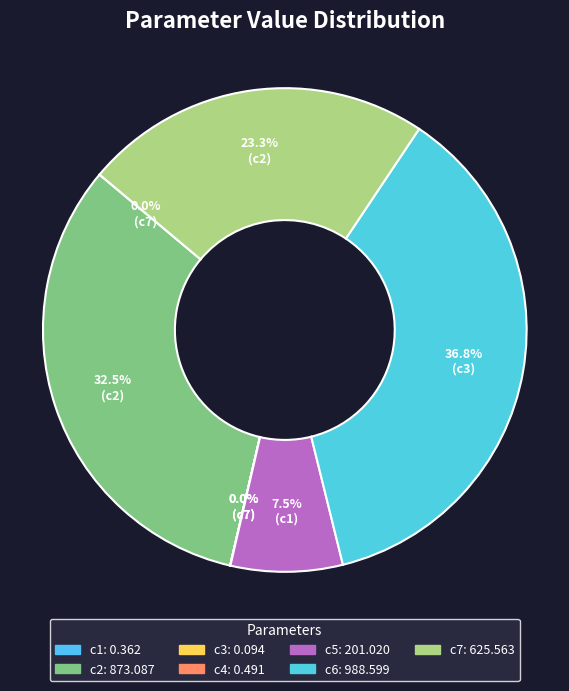

To the nearest percent, what is the difference between the largest and smallest slice percentages?

37%